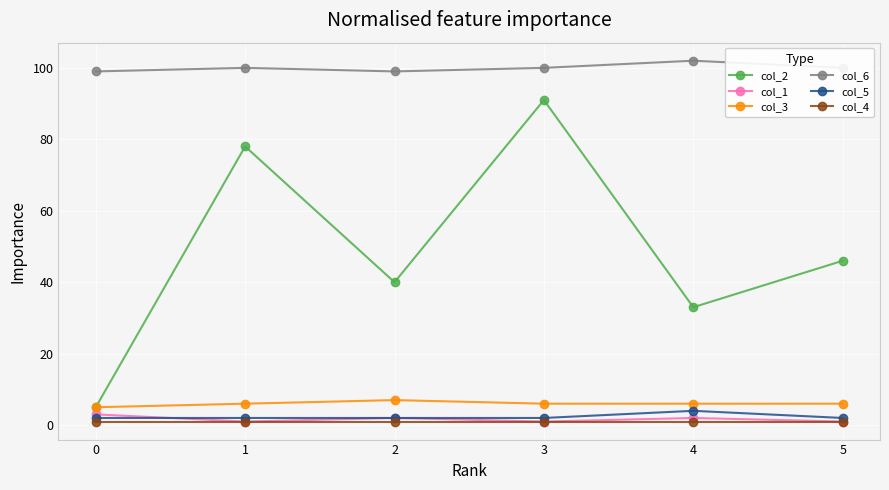

Between 0 and 5, which series saw the biggest shift?

col_2